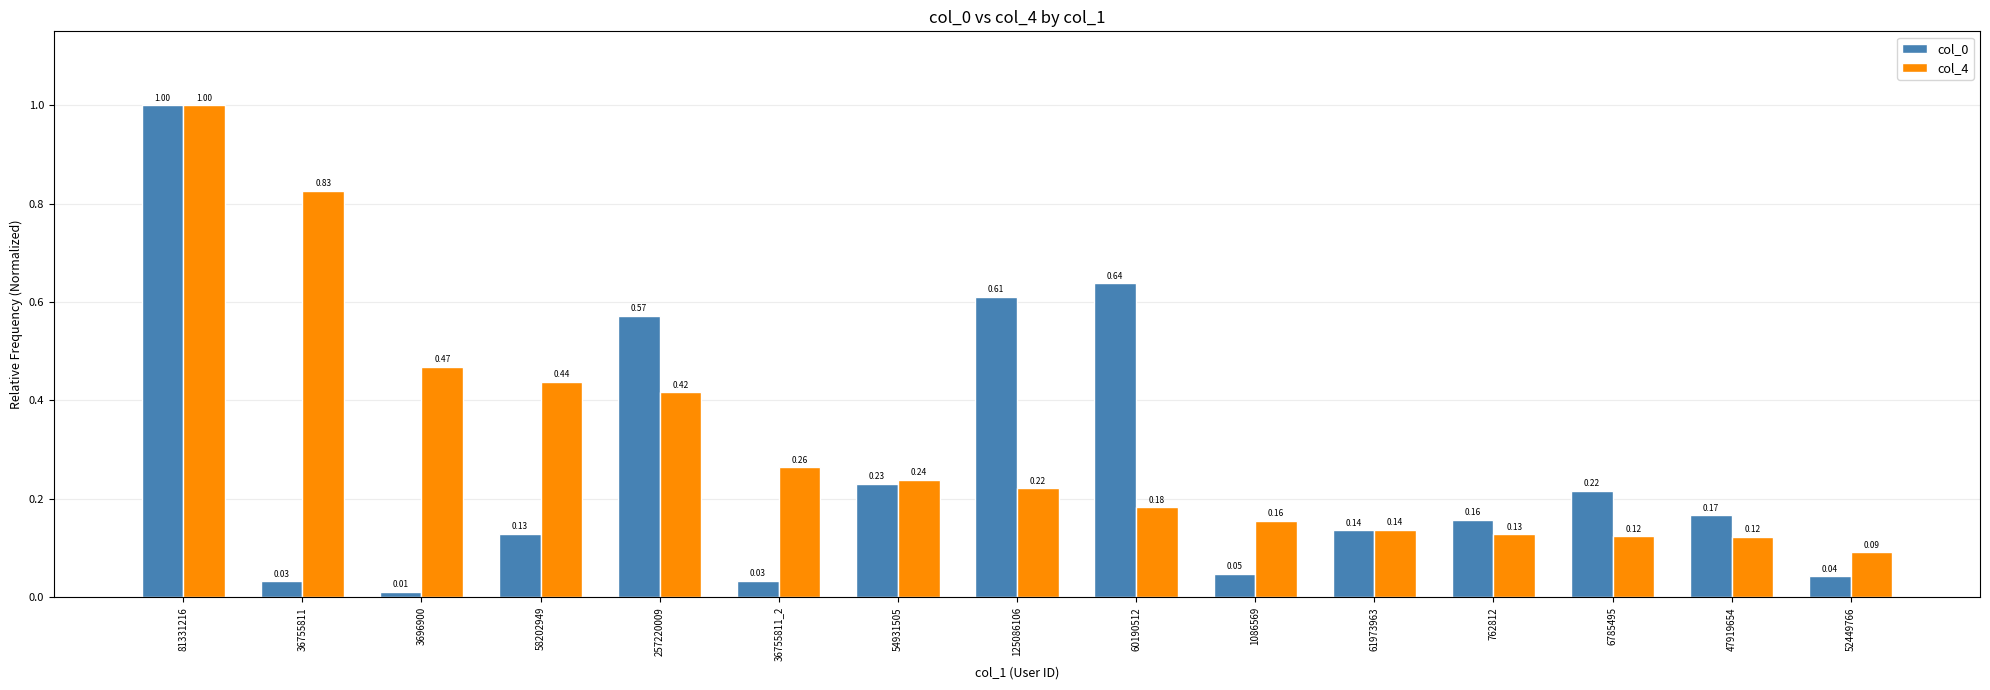

What is the sum of all col_4 values?

4.8